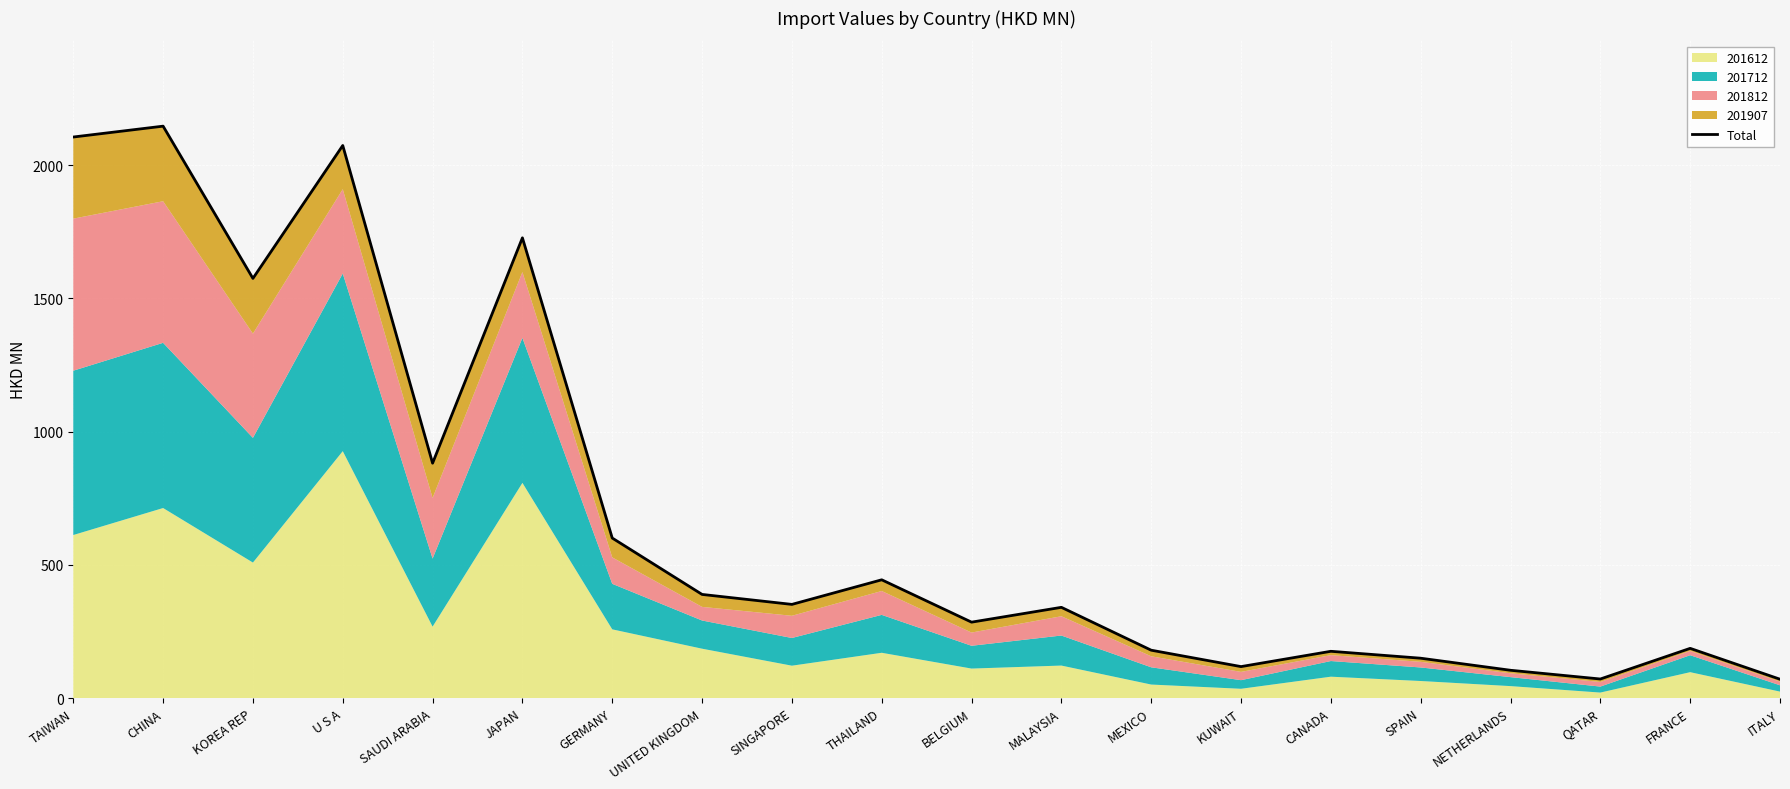

How many values are below 351?

10